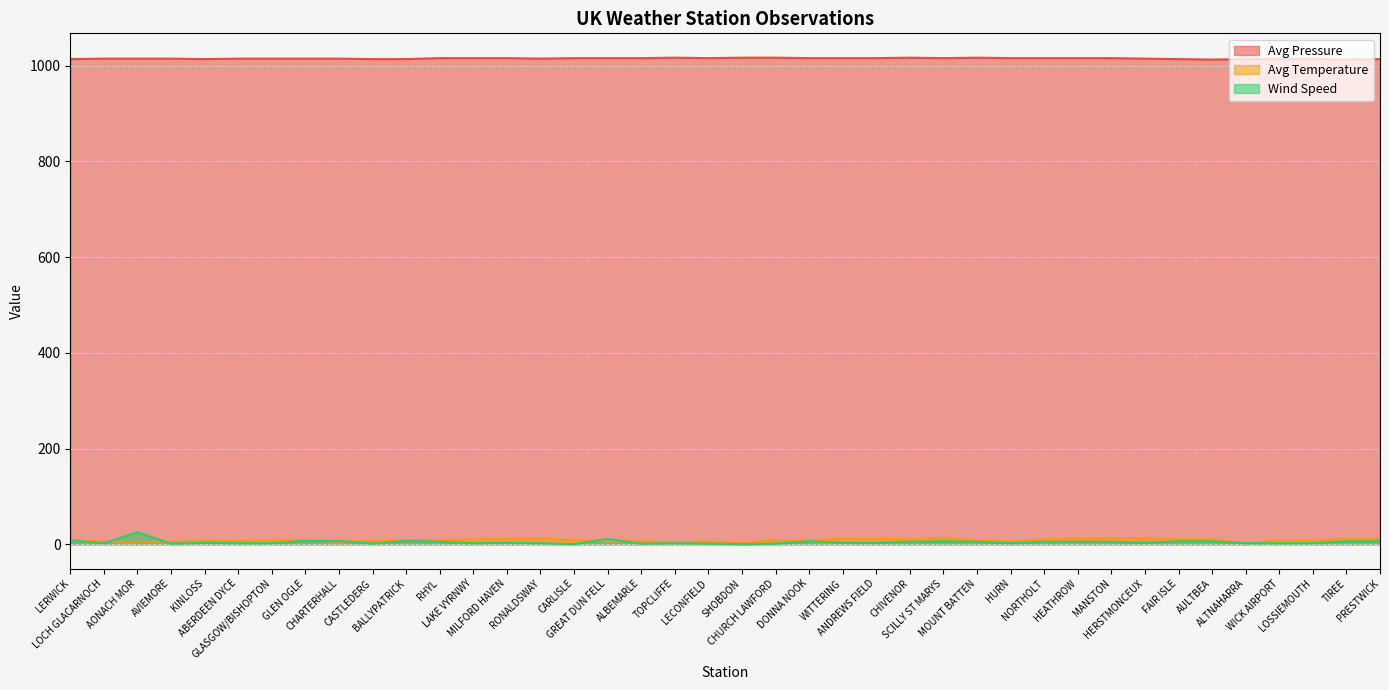

What is the label of the 28th point from the left?

MOUNT BATTEN